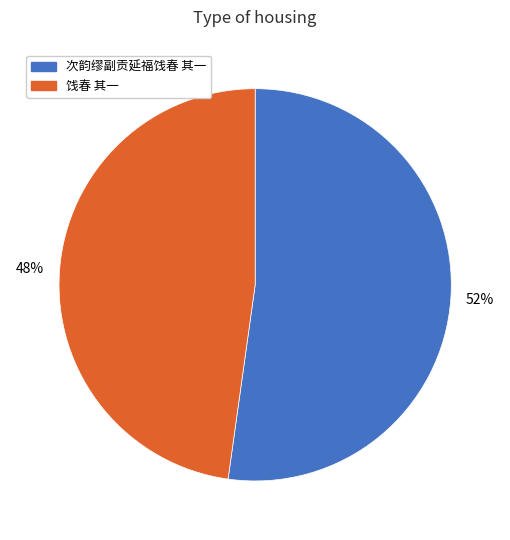

Is it true that 饯春 其一 is 48% of the pie?

True